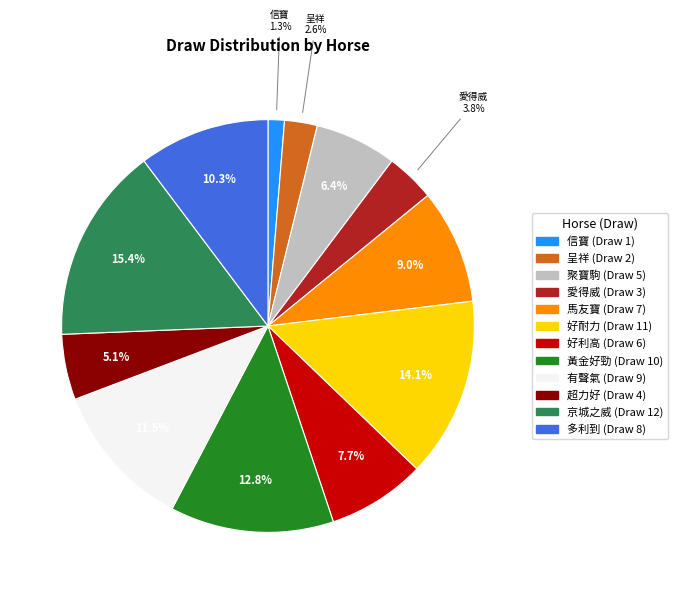

Does any single category account for the majority?

No